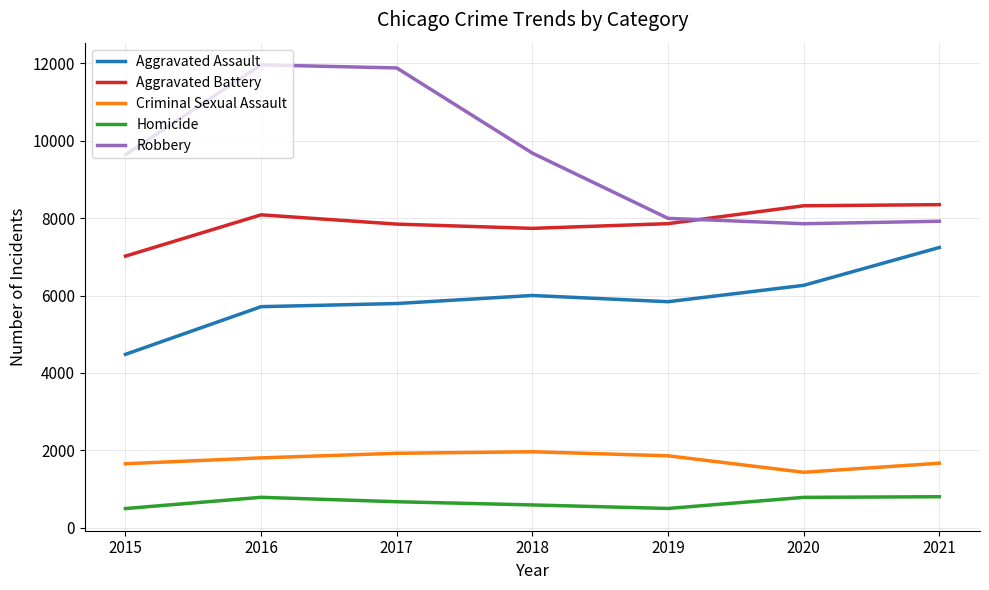

What is the total value across all series at 2018?

25967